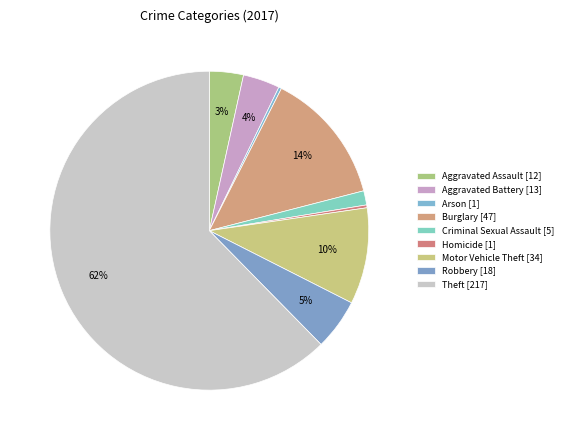

Combined, what portion of the pie is Aggravated Assault and Theft?

65.8%